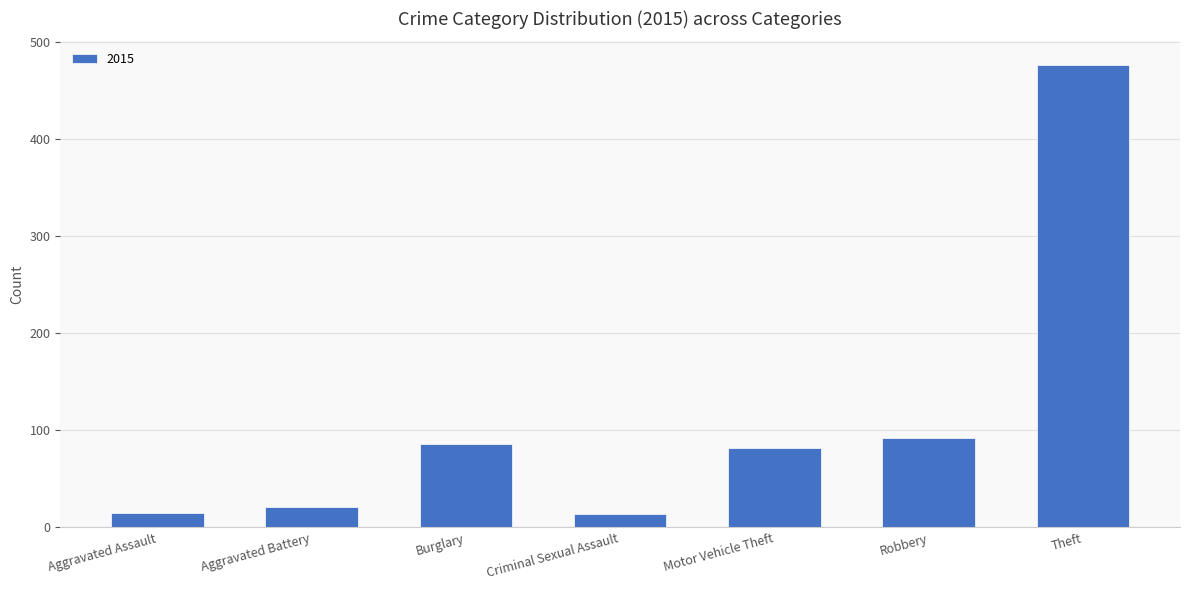

The value at Motor Vehicle Theft is 117. True or false?

False